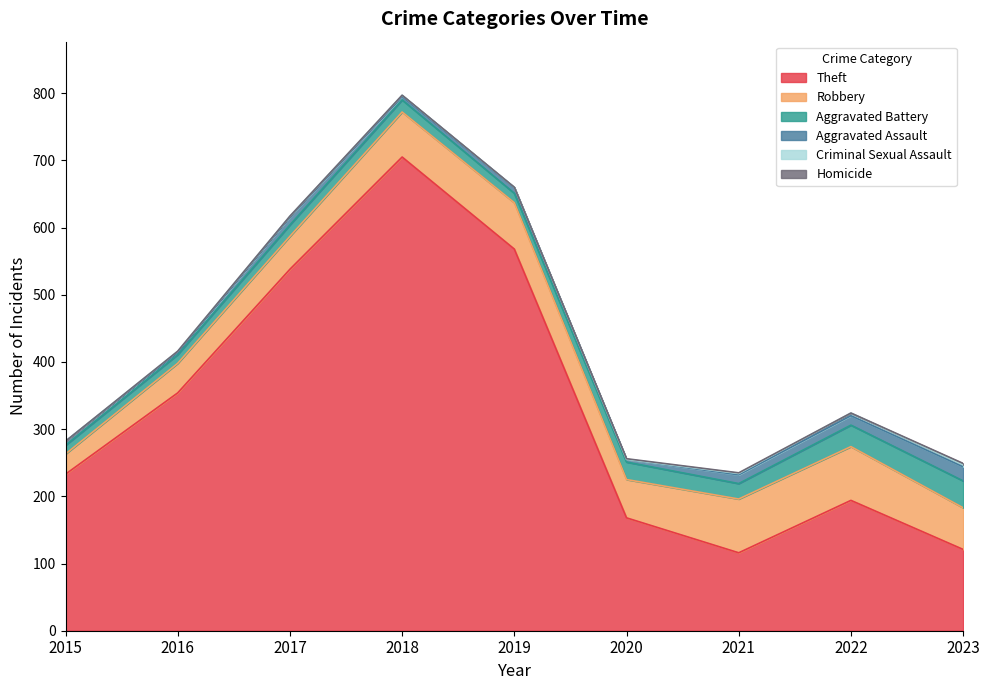

Reading left to right, what are all the values shown in this chart?

Theft: 233	354	538	705	568	168	116	194	121
Robbery: 30	44	49	67	69	57	80	80	62
Aggravated Battery: 13	13	17	18	14	26	23	32	40
Aggravated Assault: 6	3	12	5	8	4	13	14	21
Criminal Sexual Assault: 0	2	1	2	1	0	2	4	3
Homicide: 0	0	0	0	0	1	1	0	2